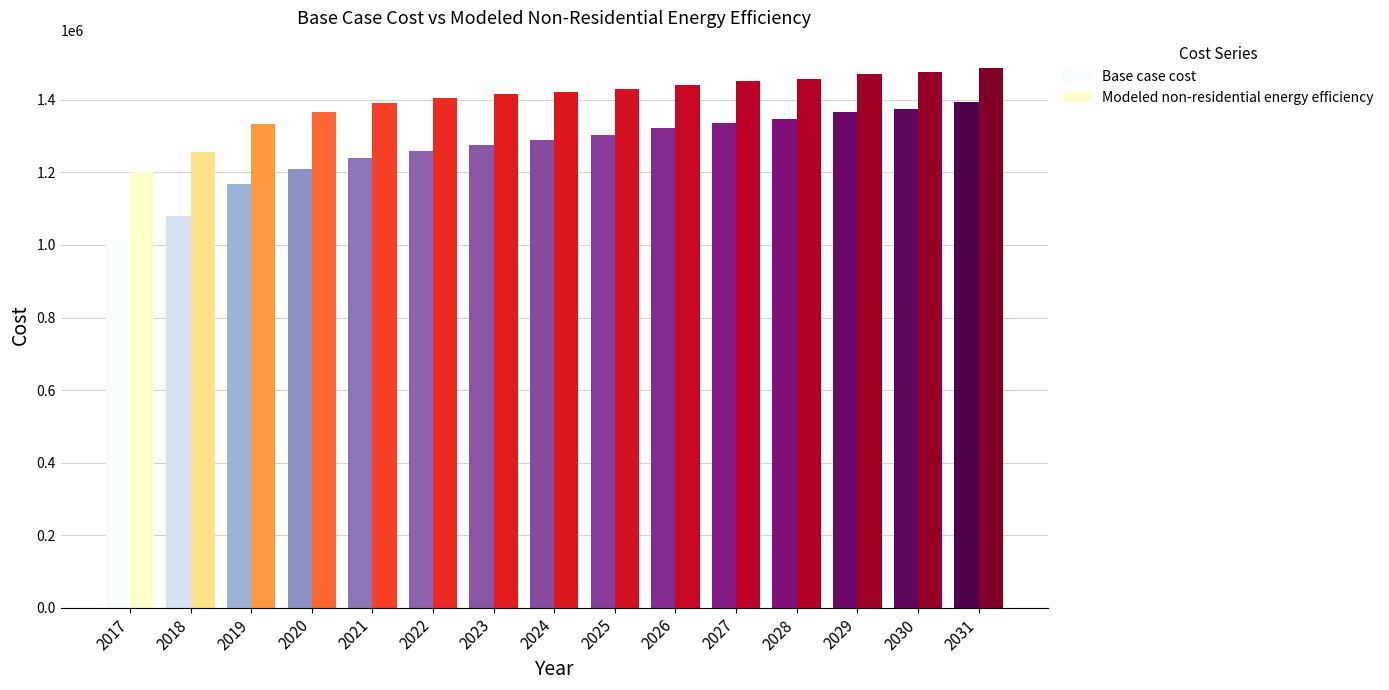

What is the difference between the Modeled non-residential energy efficiency values at 2019 and 2030?

141162.4